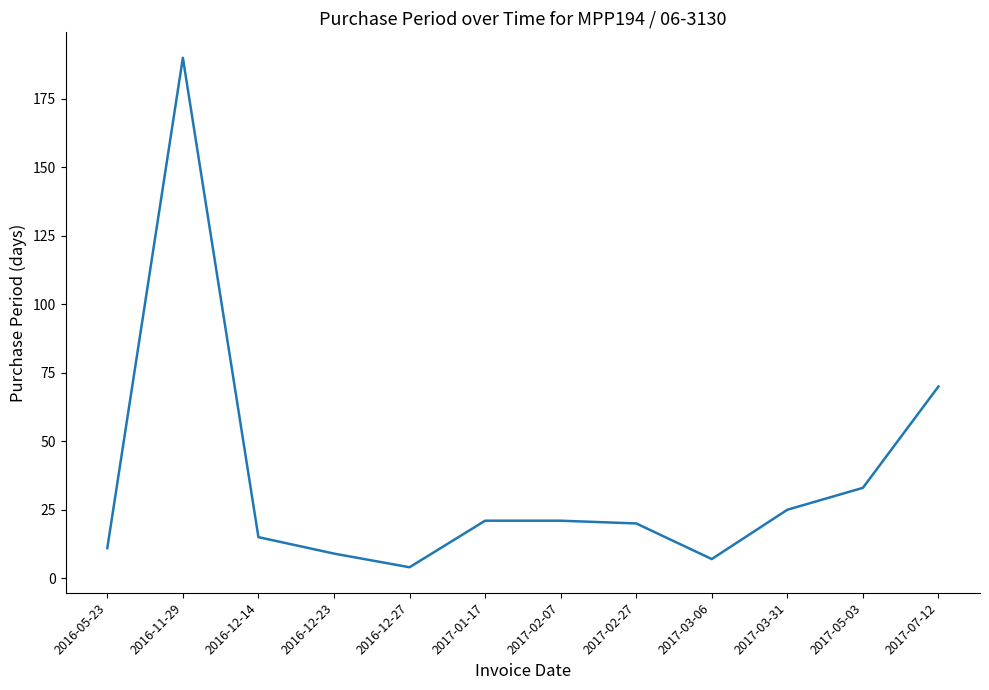

What is the difference between the values at 2016-12-14 and 2017-03-31?

10